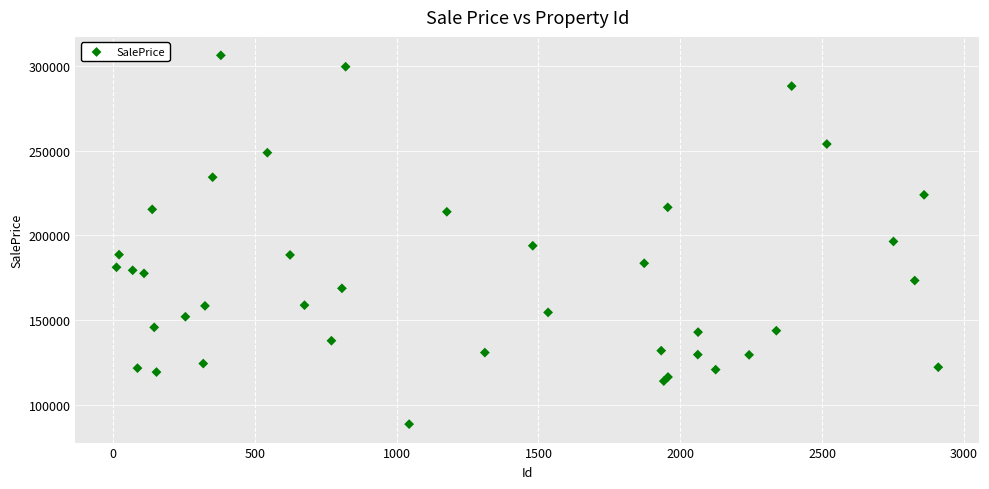

What is the range of Y values (max minus min)?

217143.3